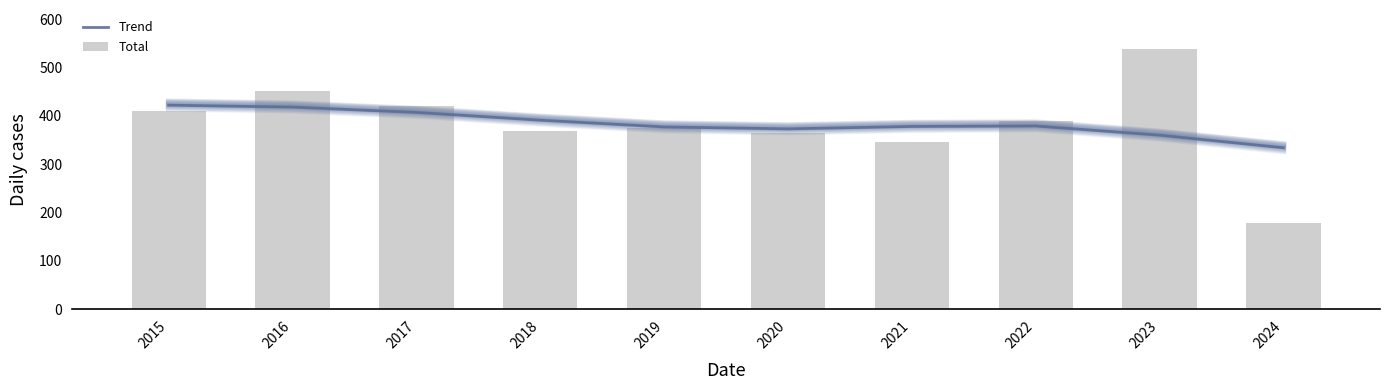

Does the chart contain stacked bars?

No